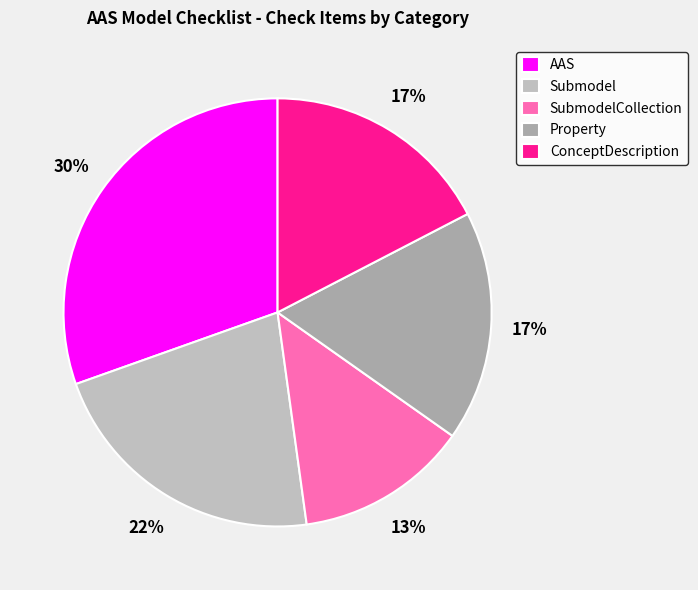

Which category has the smallest portion of the pie?

SubmodelCollection